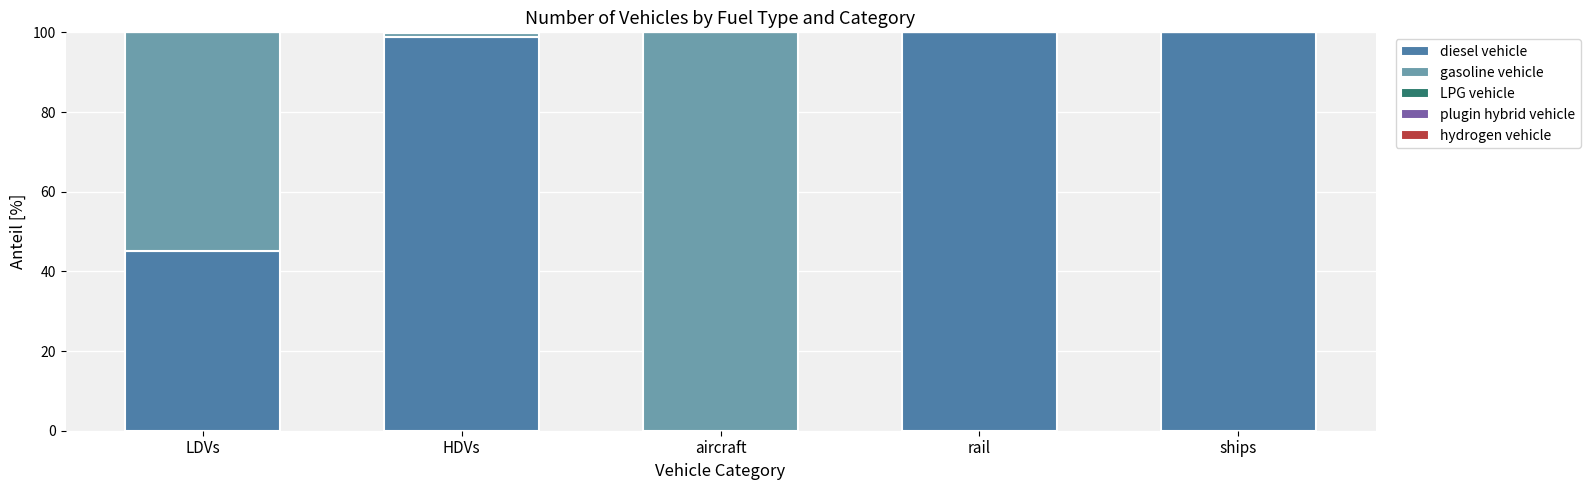

Where is diesel vehicle nearest to the value 50?

LDVs